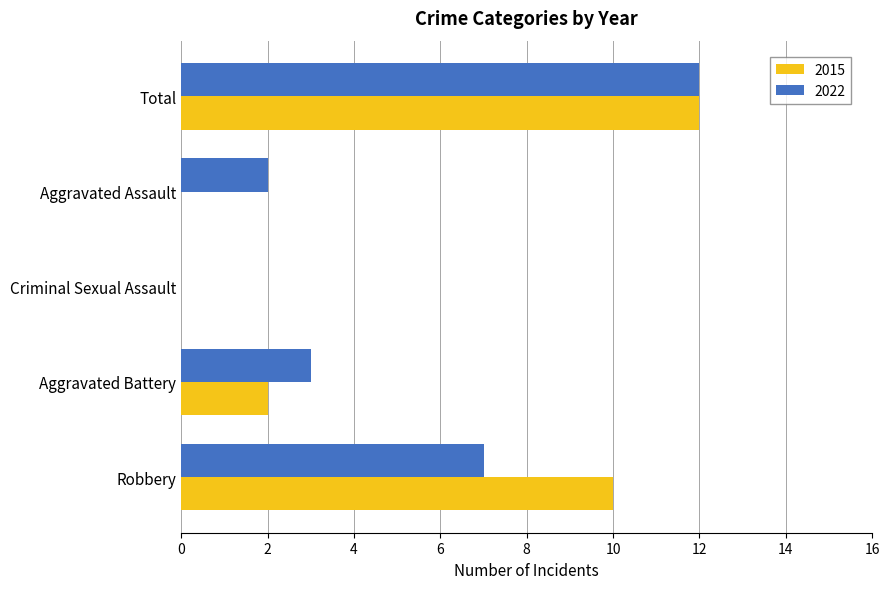

What value does the 2015 series have at Robbery?

10